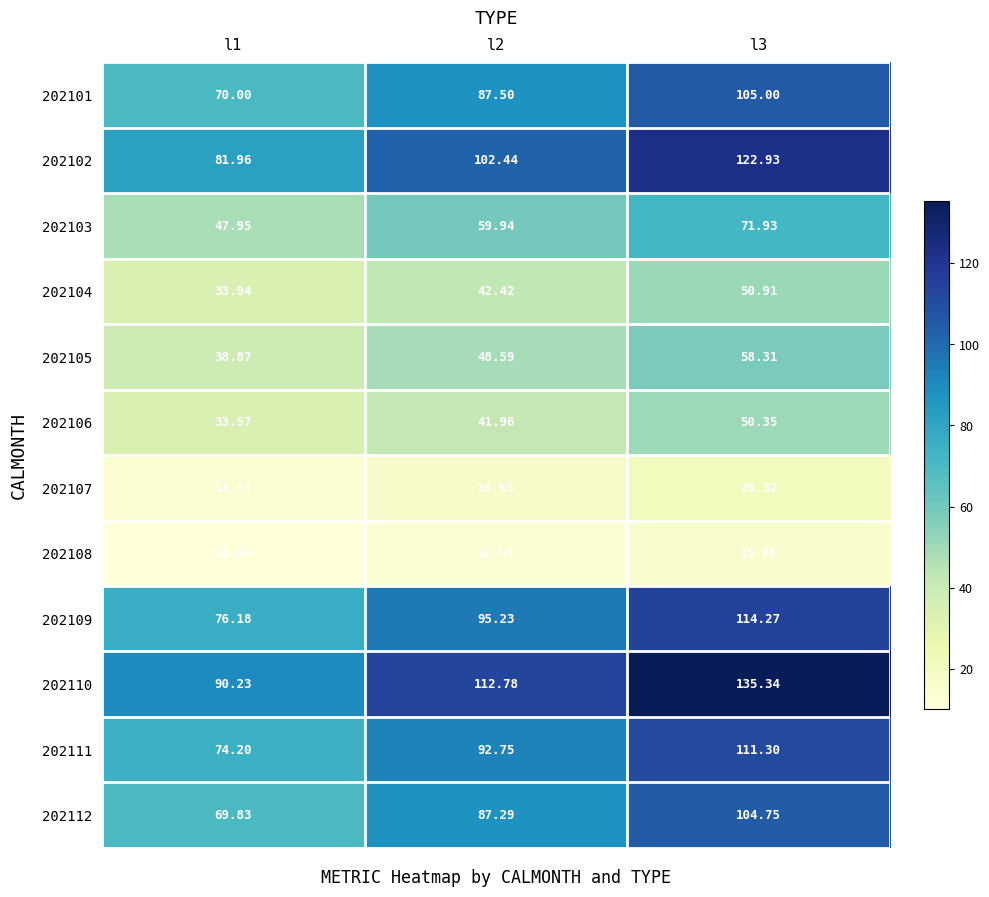

Which series has the widest spread of values?

202110